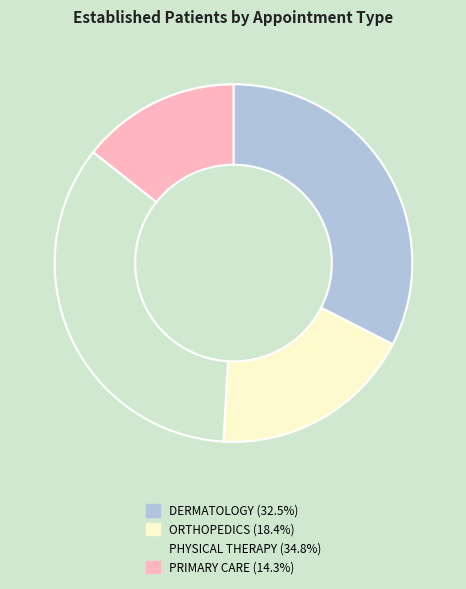

Is the sum of DERMATOLOGY and PHYSICAL THERAPY greater than half?

Yes